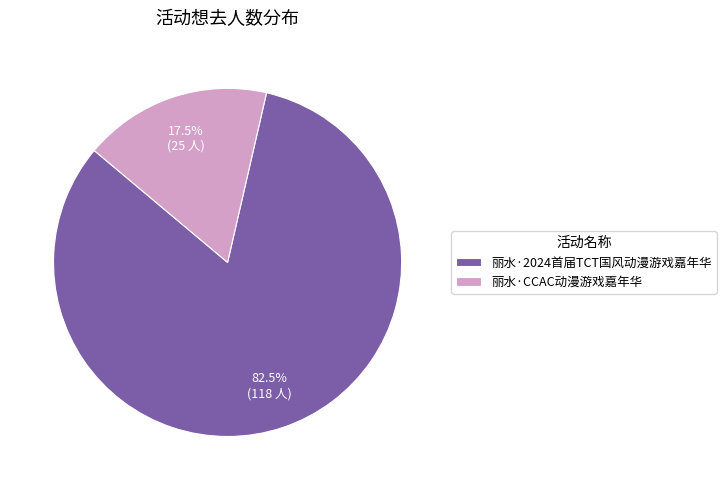

Which category has the smallest portion of the pie?

丽水·CCAC动漫游戏嘉年华